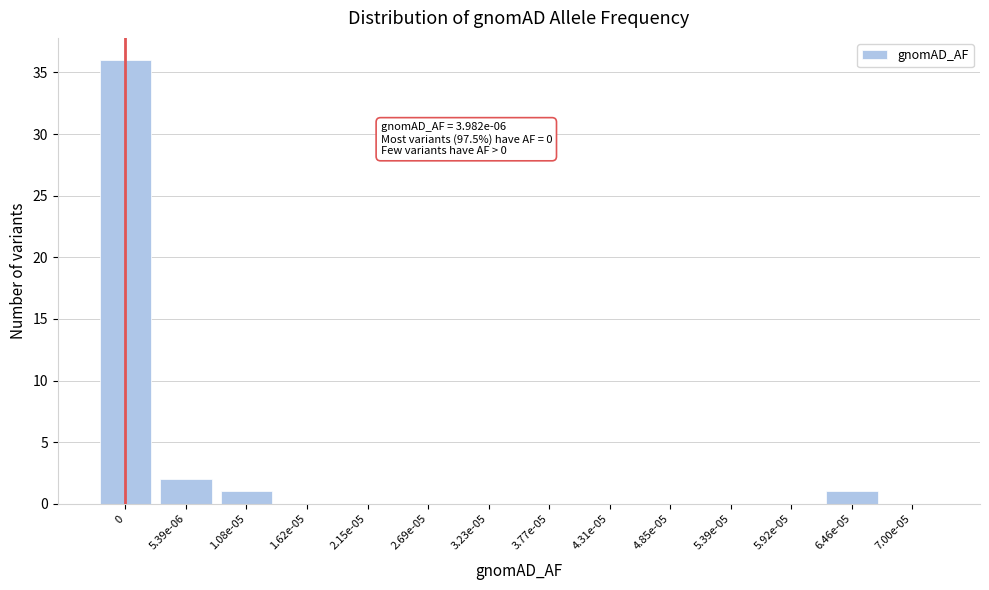

Reading left to right, extract all data points from this chart.

0=36	5.39e-06=2	1.08e-05=1	1.62e-05=0	2.15e-05=0	2.69e-05=0	3.23e-05=0	3.77e-05=0	4.31e-05=0	4.85e-05=0	5.39e-05=0	5.92e-05=0	6.46e-05=1	7.00e-05=0